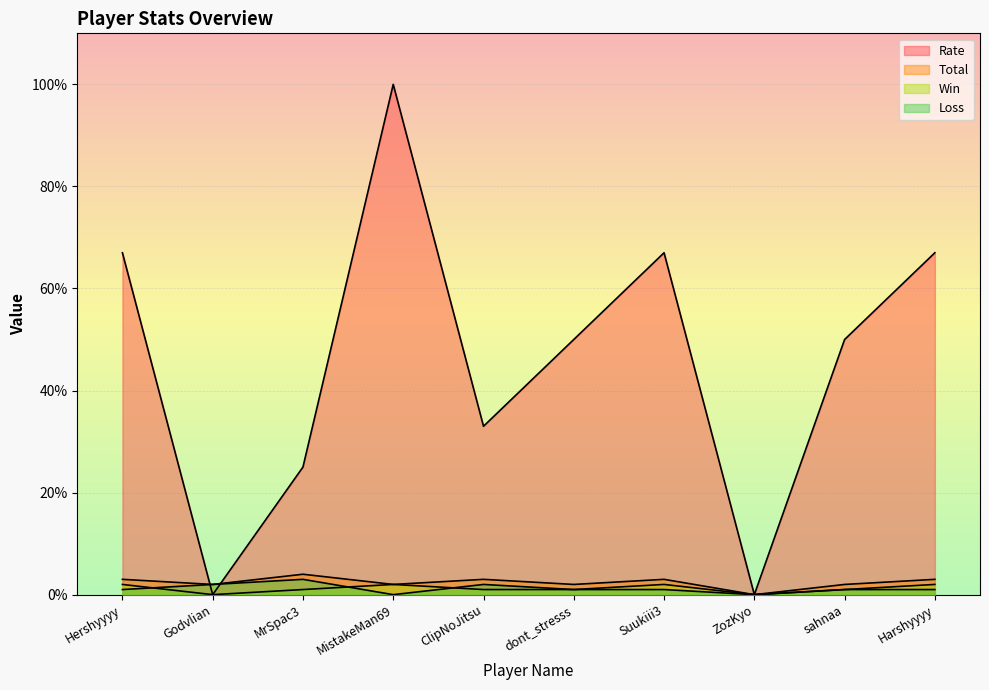

Where does the Win series first go above 1?

Hershyyyy